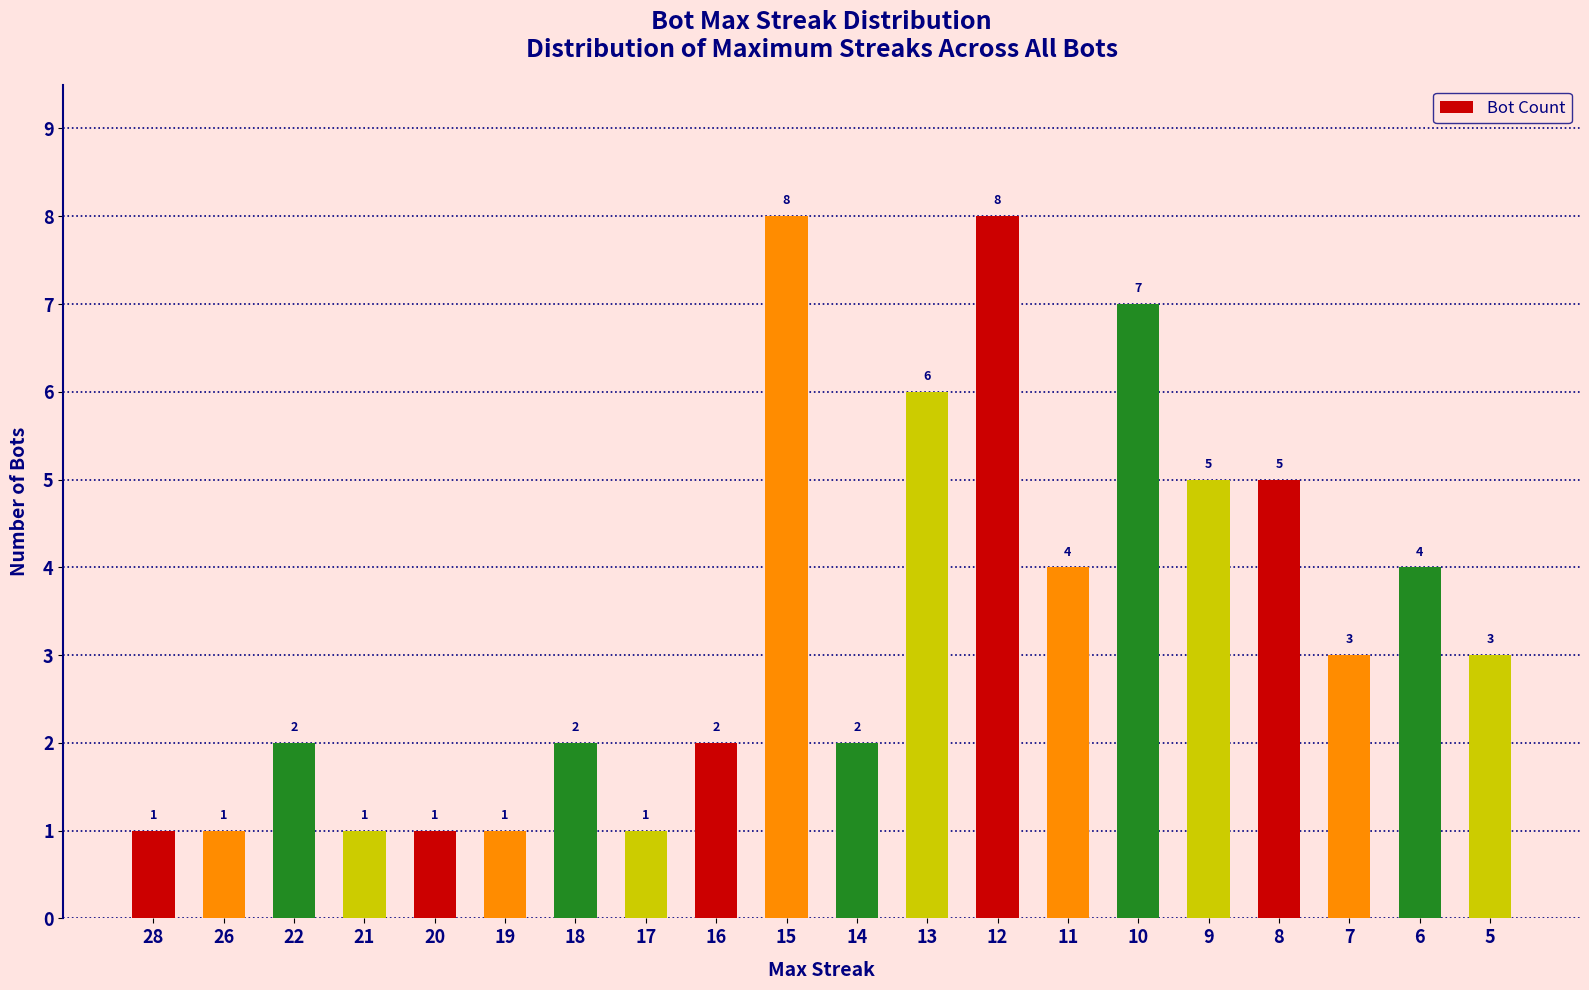

What is the difference between the second highest and minimum values?

7